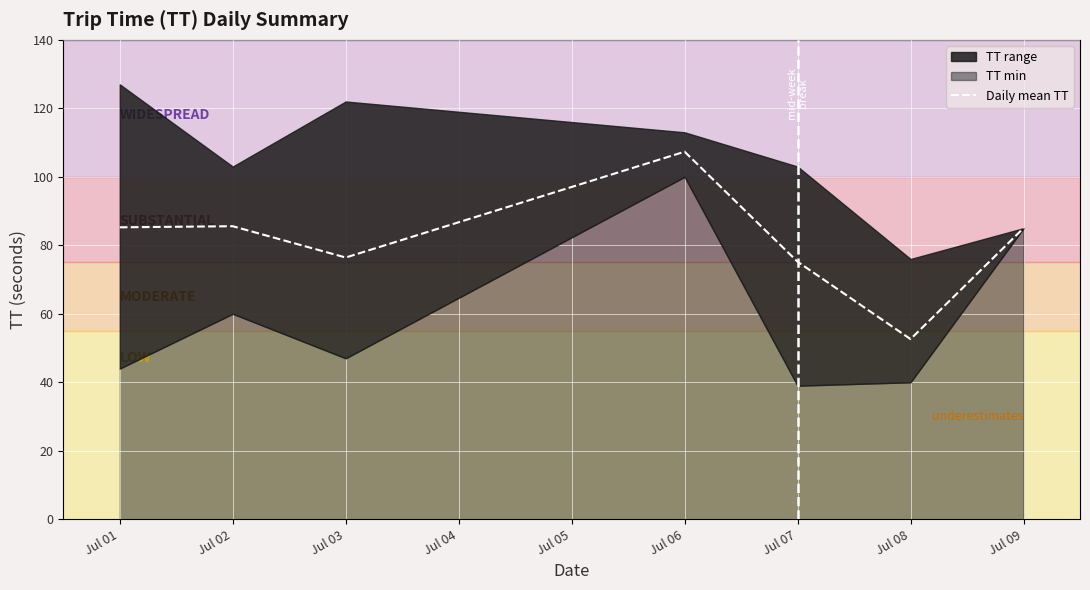

True or false: Daily mean TT has a value of 98.6 at Jul 07.

False